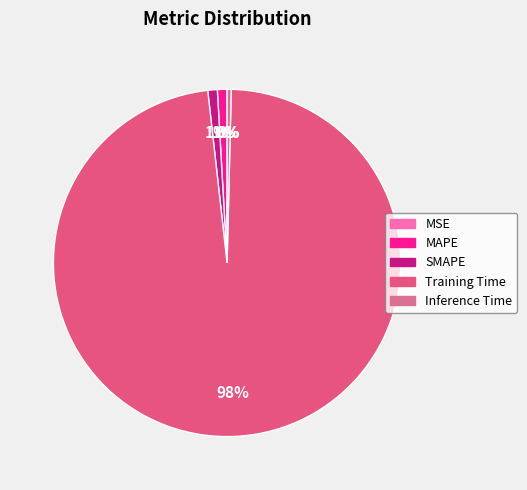

True or false: Inference Time accounts for 0% of the total.

True